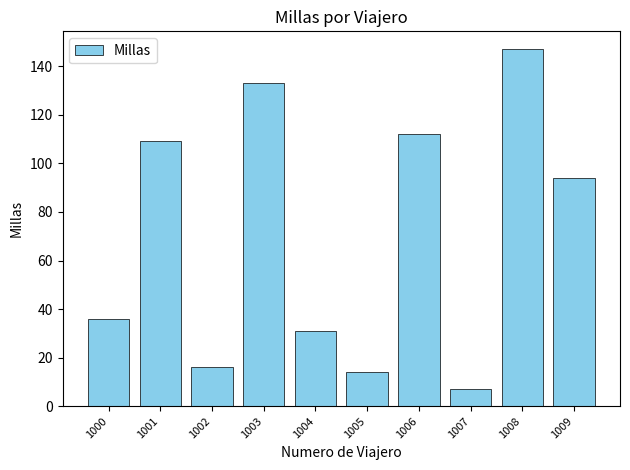

Where does the data first go above 94?

1001